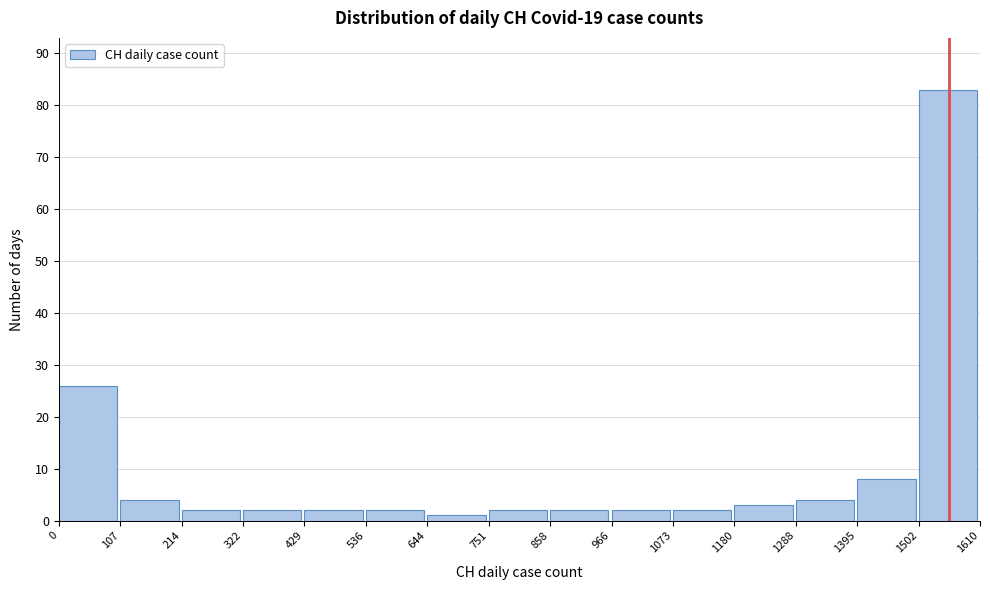

Over which range of the x-axis is the bar tallest?

1502 to 1610